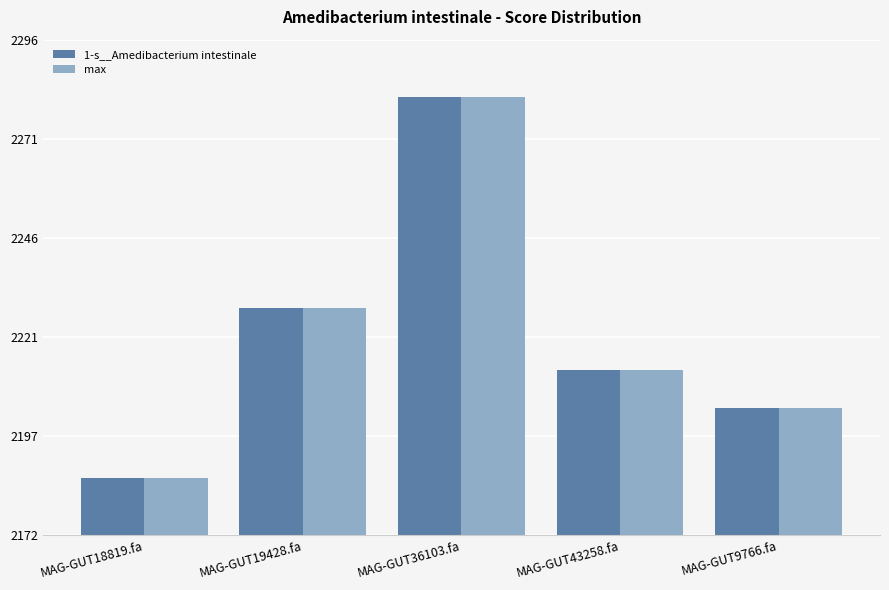

List the labels in order of max value, largest first.

MAG-GUT36103.fa, MAG-GUT19428.fa, MAG-GUT43258.fa, MAG-GUT9766.fa, MAG-GUT18819.fa